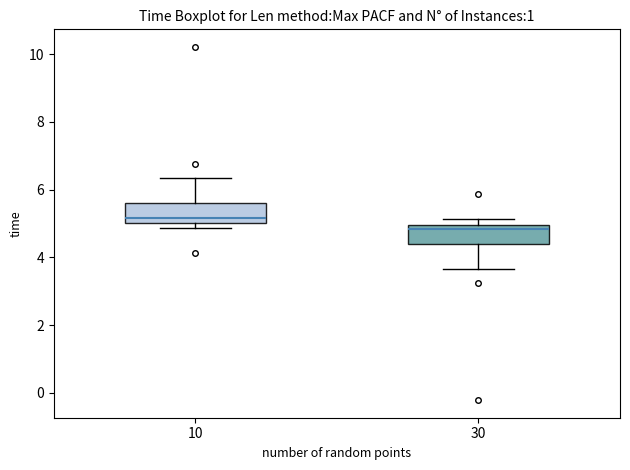

Reading left to right, read every box against the y-axis: the position of its median line, the range the box covers, and the ends of its whiskers. The values are not printed on the chart, so give them approximately, as read against the axis.

10: median 5.2, box 5.0 to 5.6, whiskers 4.8 to 6.4
30: median 4.8, box 4.4 to 5.0, whiskers 3.6 to 5.2